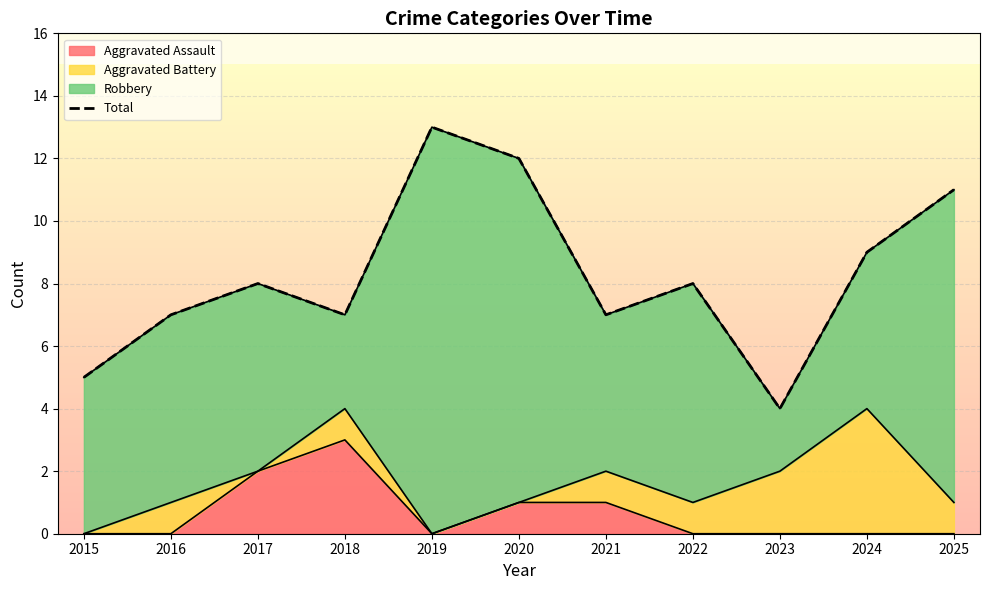

What is the value of the 4th point from the left?

7